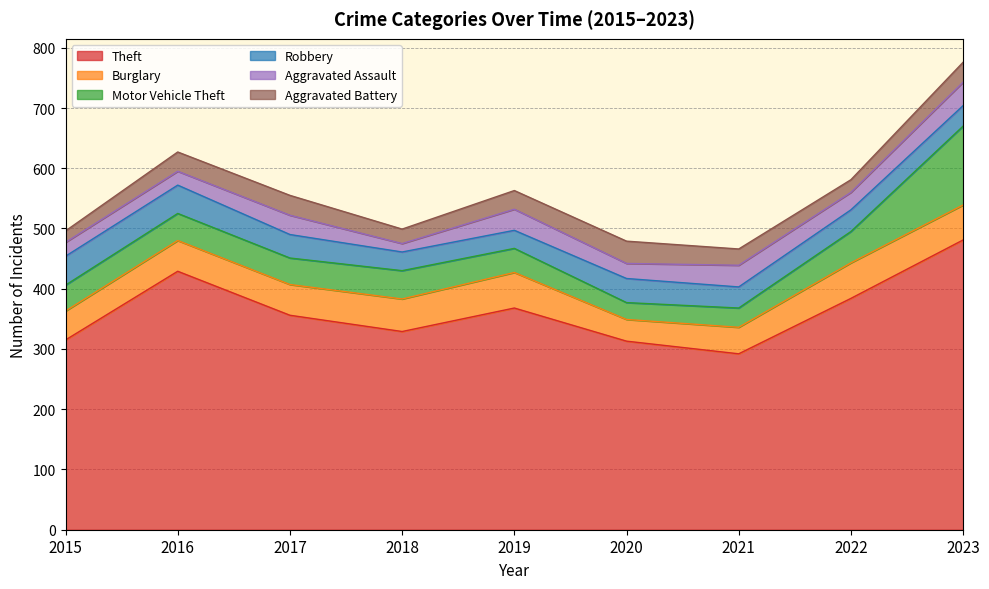

What is the average value of the Burglary series?

51